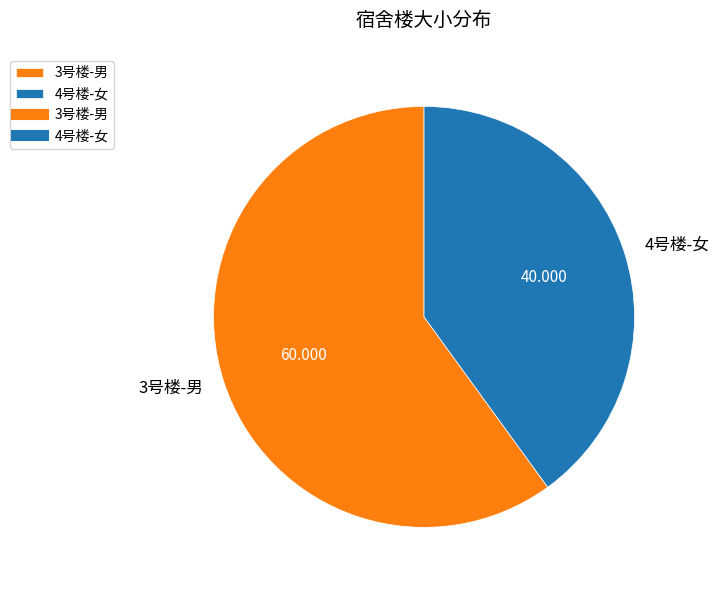

Is the sum of 3号楼-男 and 4号楼-女 greater than half?

Yes